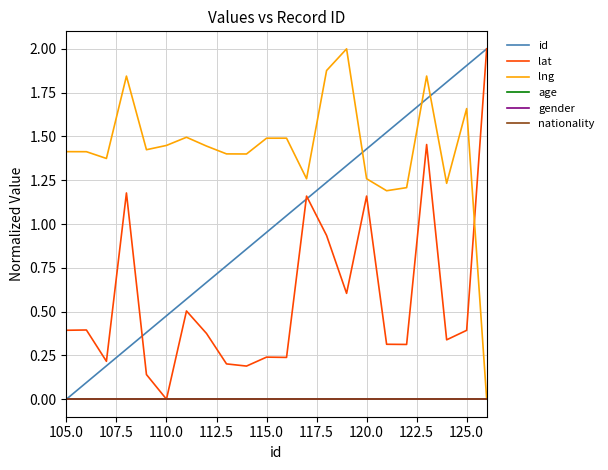

True or false: nationality has more than 1 points higher than both neighbors.

False